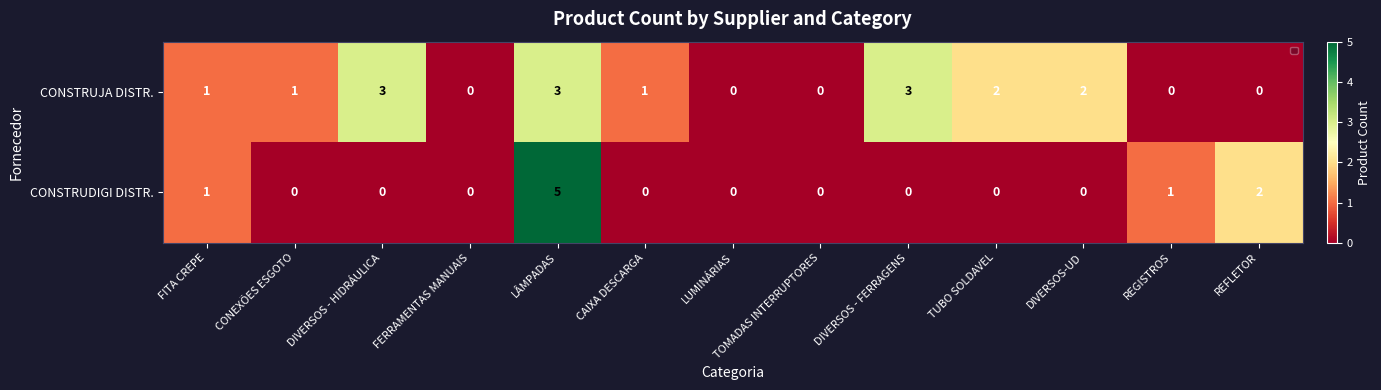

At which category does the chart reach its peak across all series?

LÂMPADAS